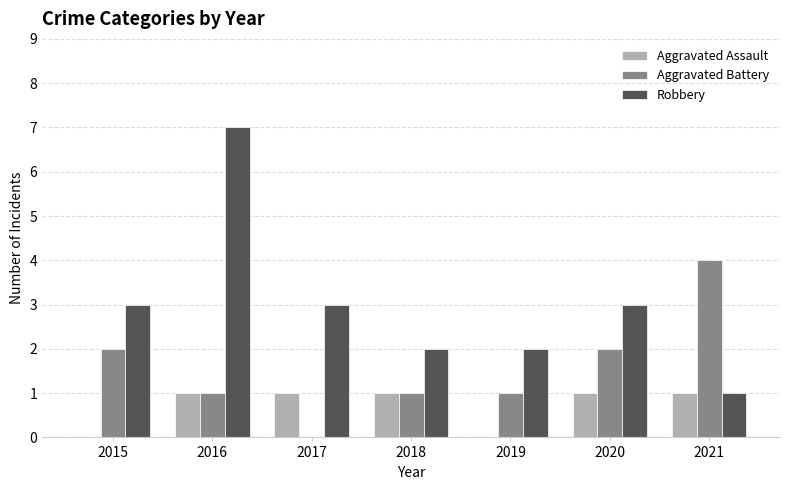

Which series has the largest total across all categories?

Robbery